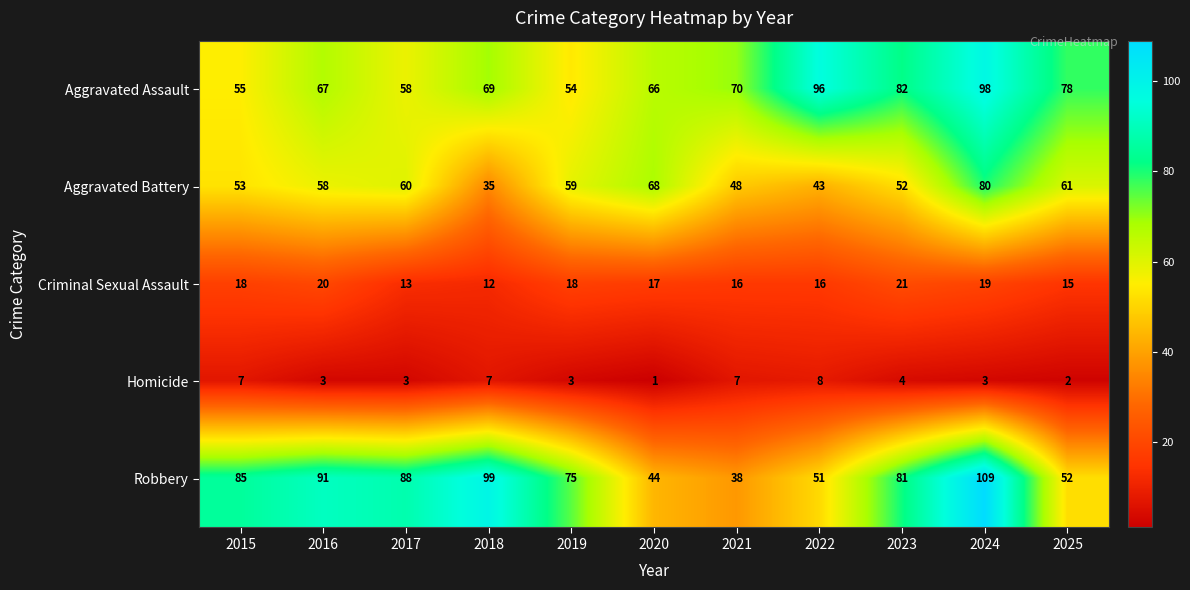

What is the difference between the highest and lowest values at 2025?

76